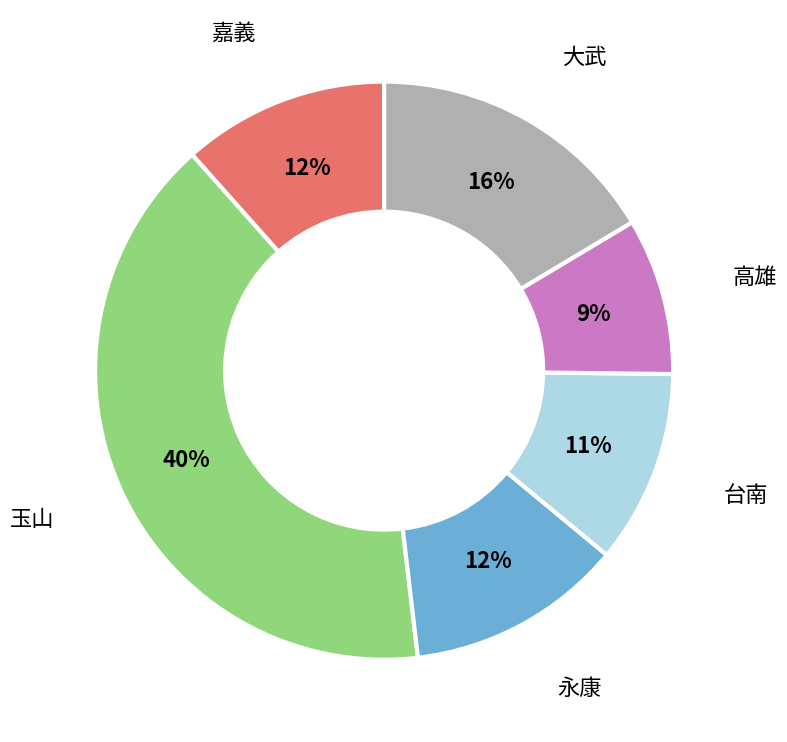

To the nearest percent, what portion does 台南 represent?

11%